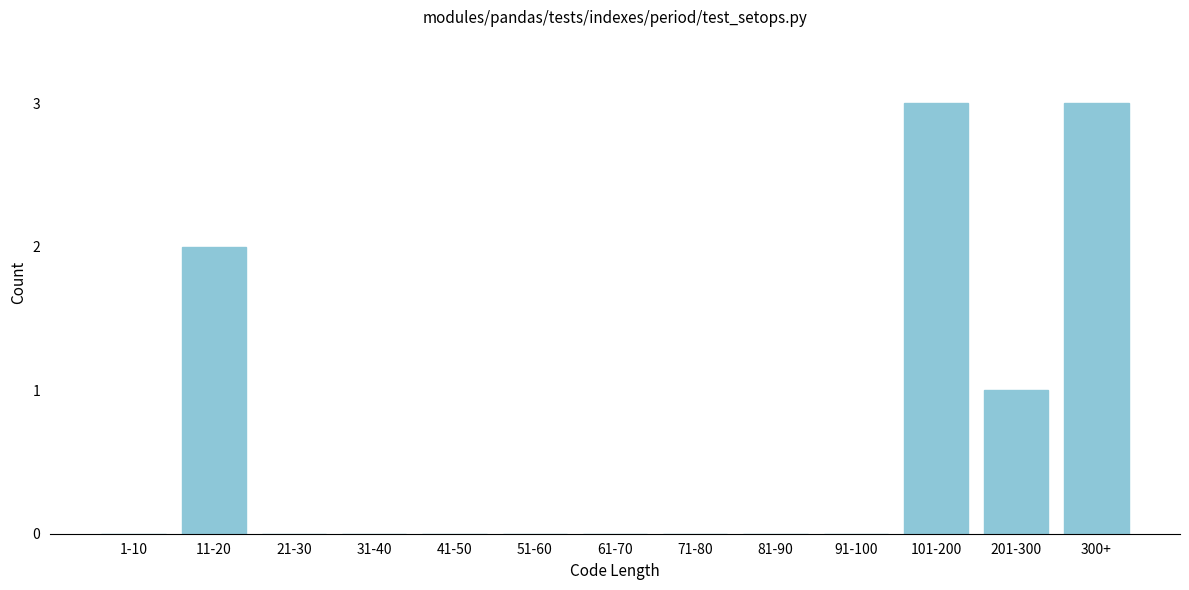

Reading left to right, extract all data points from this chart.

1-10=0	11-20=2	21-30=0	31-40=0	41-50=0	51-60=0	61-70=0	71-80=0	81-90=0	91-100=0	101-200=3	201-300=1	300+=3